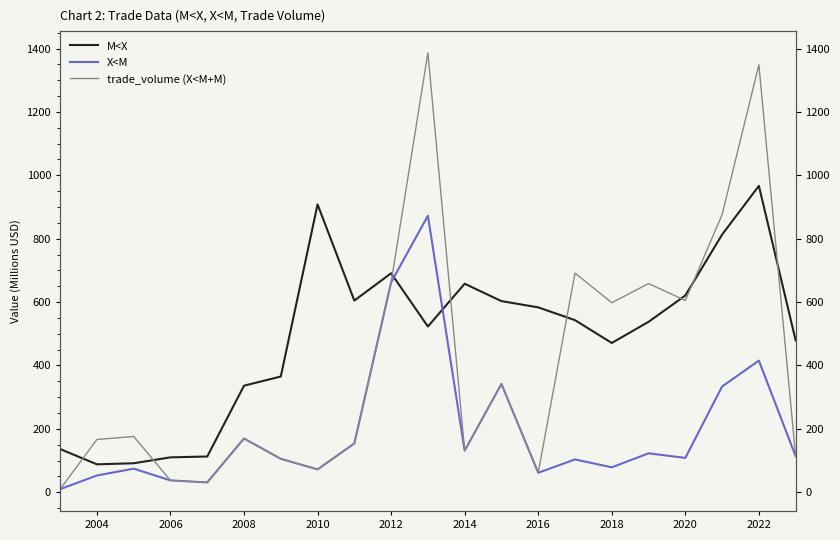

How many categories are shown in the chart?

21